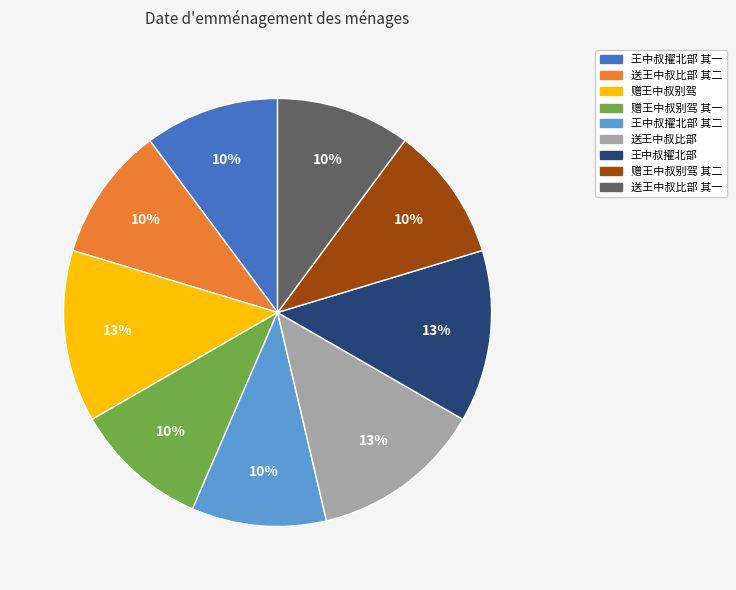

Is there any slice that represents more than half of the pie?

No